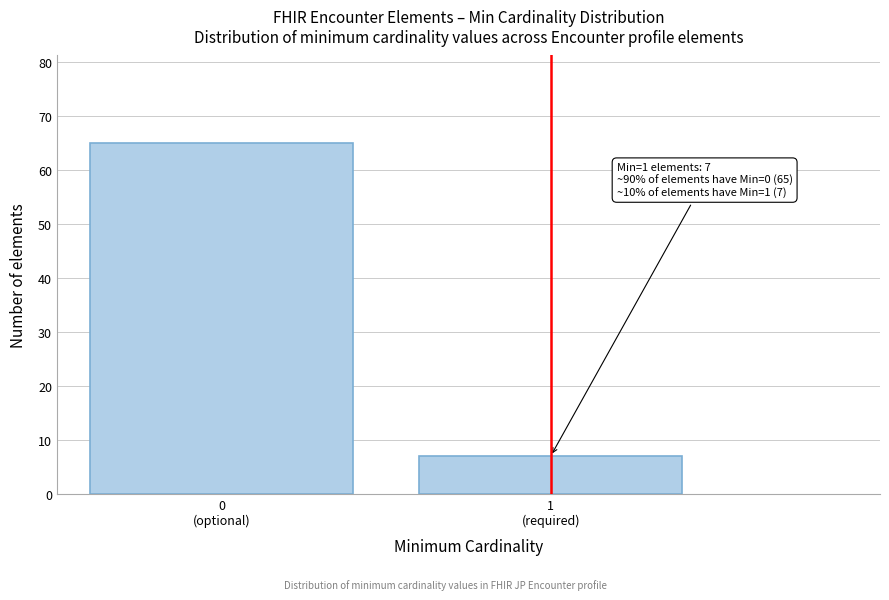

Reading left to right, list all the values displayed in this chart.

65	7